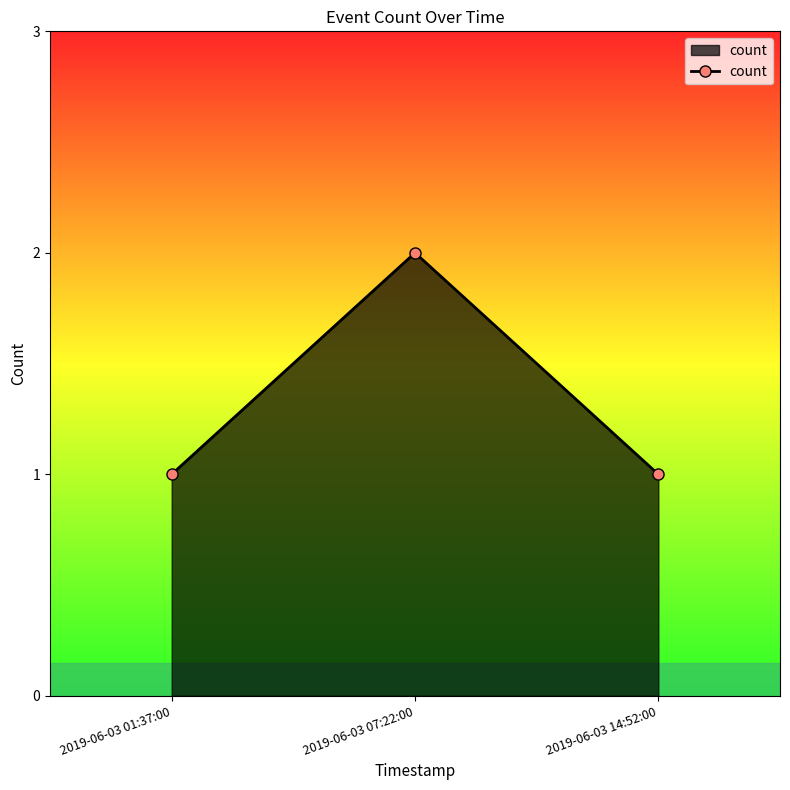

What is the sum of all values?

4